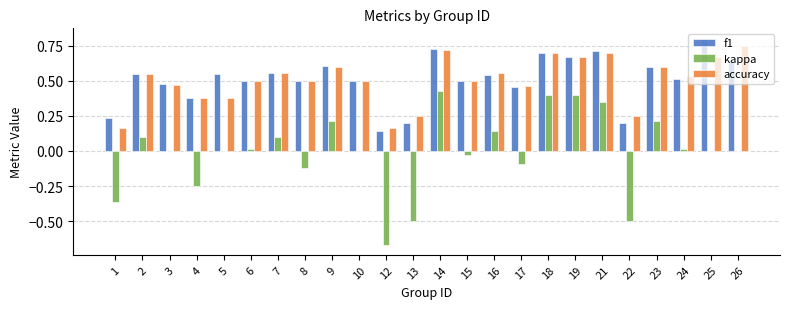

At which label does f1 reach its peak?

25